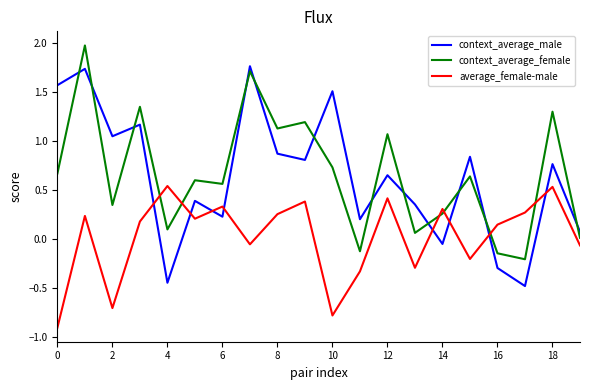

What is the minimum value for context_average_male?

-0.5